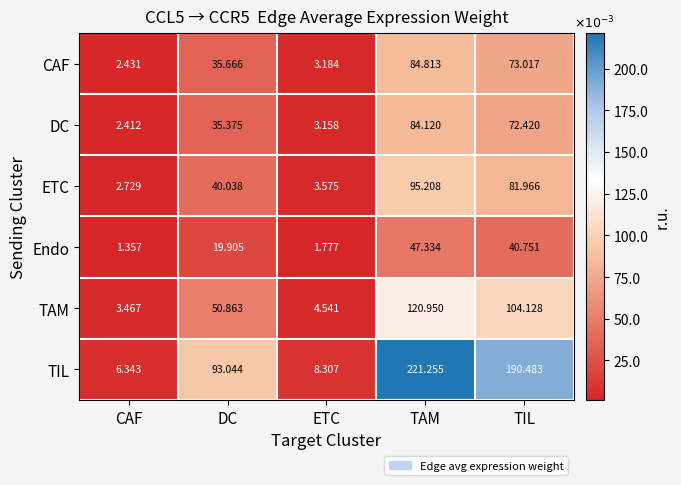

Which series has the largest total across all categories?

TIL